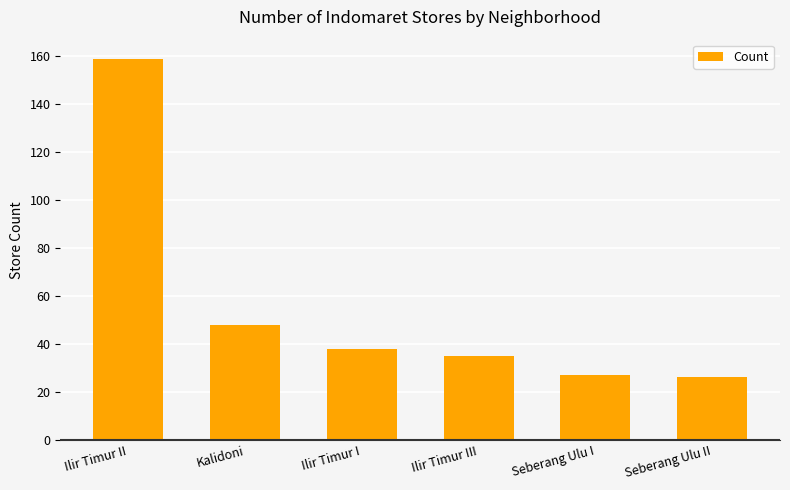

What is the difference between the maximum and second lowest values?

132